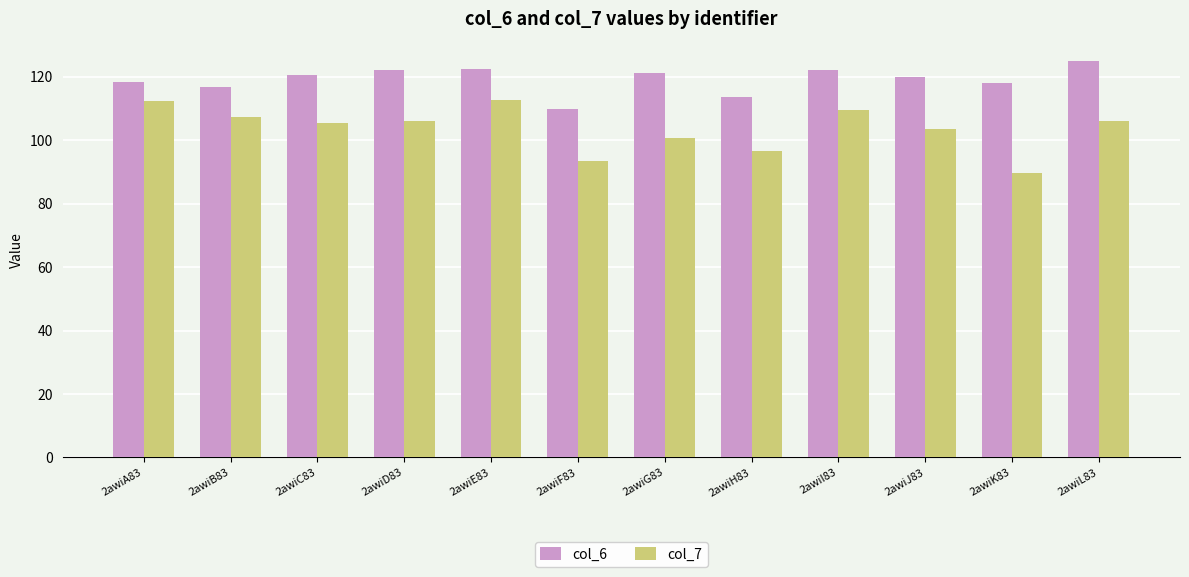

What are all the series names shown in the legend?

col_6, col_7